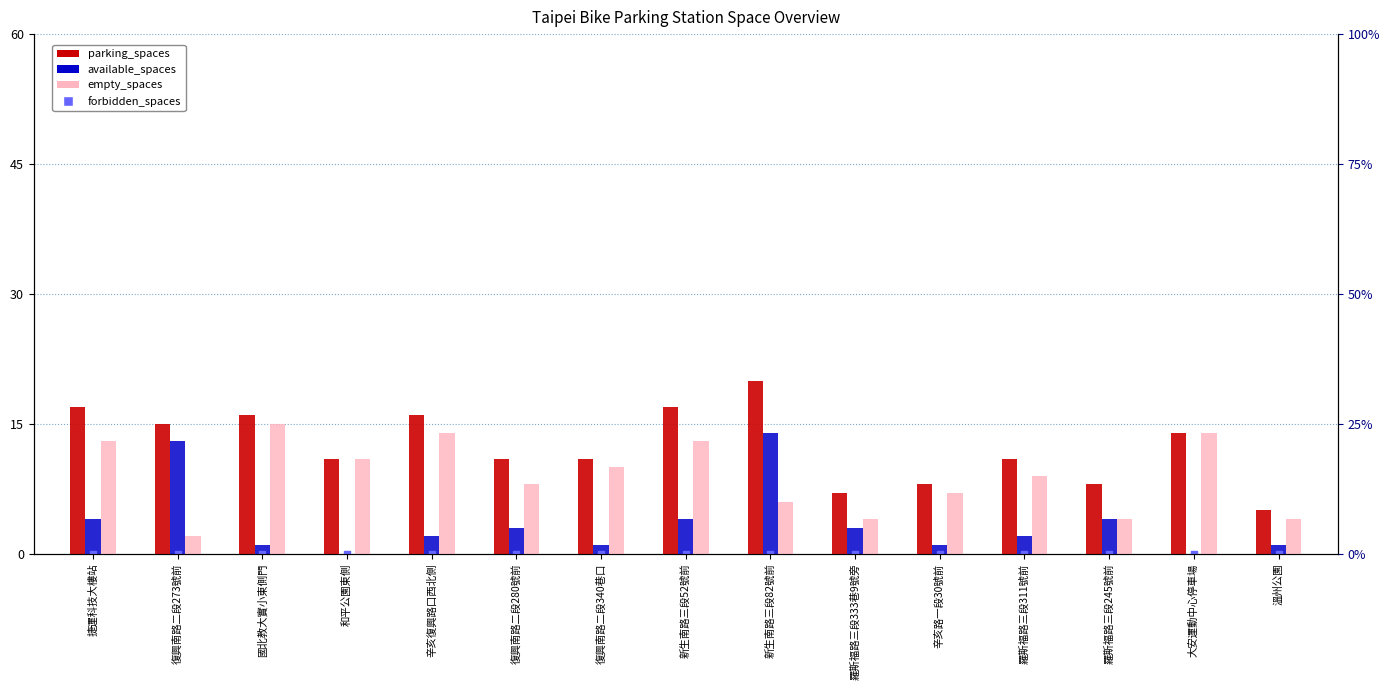

Is the value of forbidden_spaces at 復興南路二段280號前 greater than the value of parking_spaces at 和平公園東側?

No